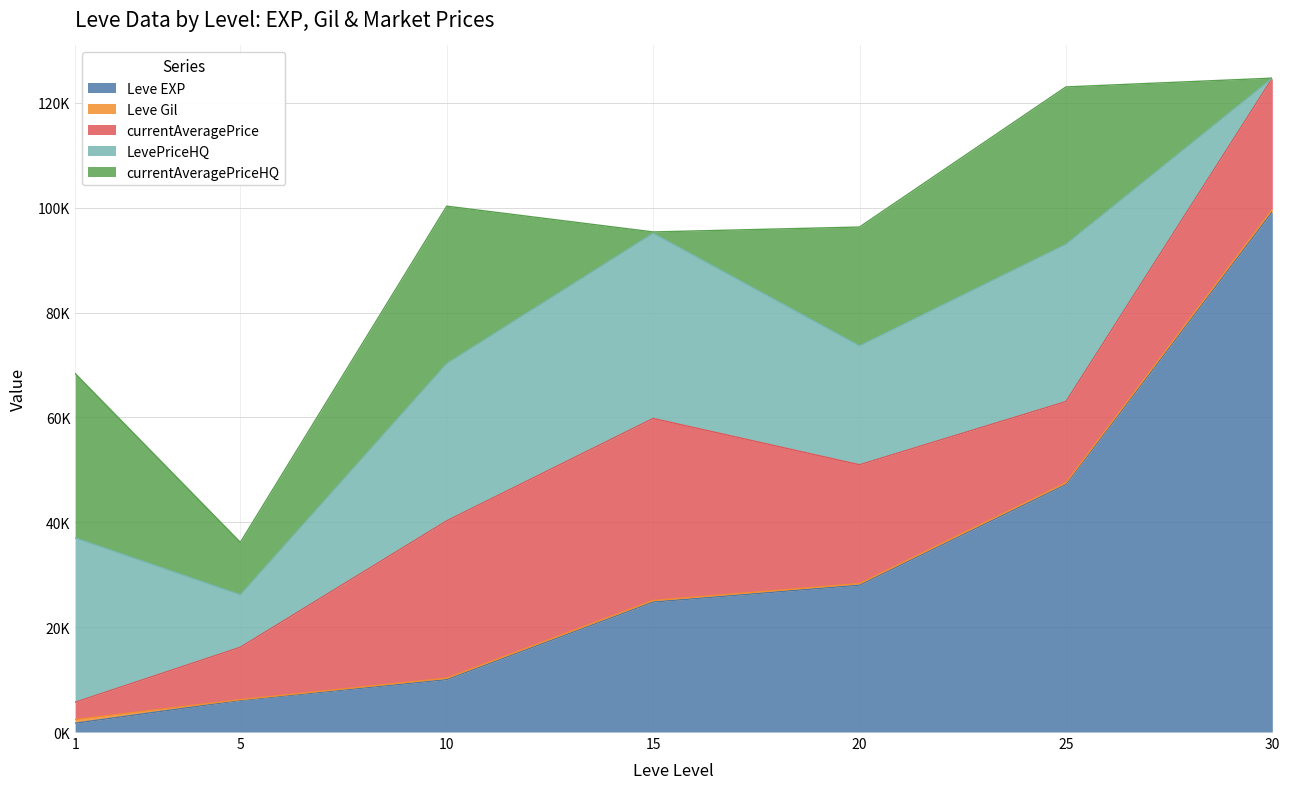

Reading left to right, transcribe all the data shown in this chart.

Leve EXP: 1=1690	5=6030	10=9990	15=24790	20=28010	25=47200	30=99220
Leve Gil: 1=690	5=140	10=288	15=293	20=293	25=317	30=473
currentAveragePrice: 1=3307	5=10000	10=30000	15=34722	20=22666	25=15500	30=25000
LevePriceHQ: 1=31332	5=10000	10=30000	15=35308	20=22666	25=30000	30=0
currentAveragePriceHQ: 1=31332	5=10000	10=30000	15=250	20=22666	25=30000	30=0